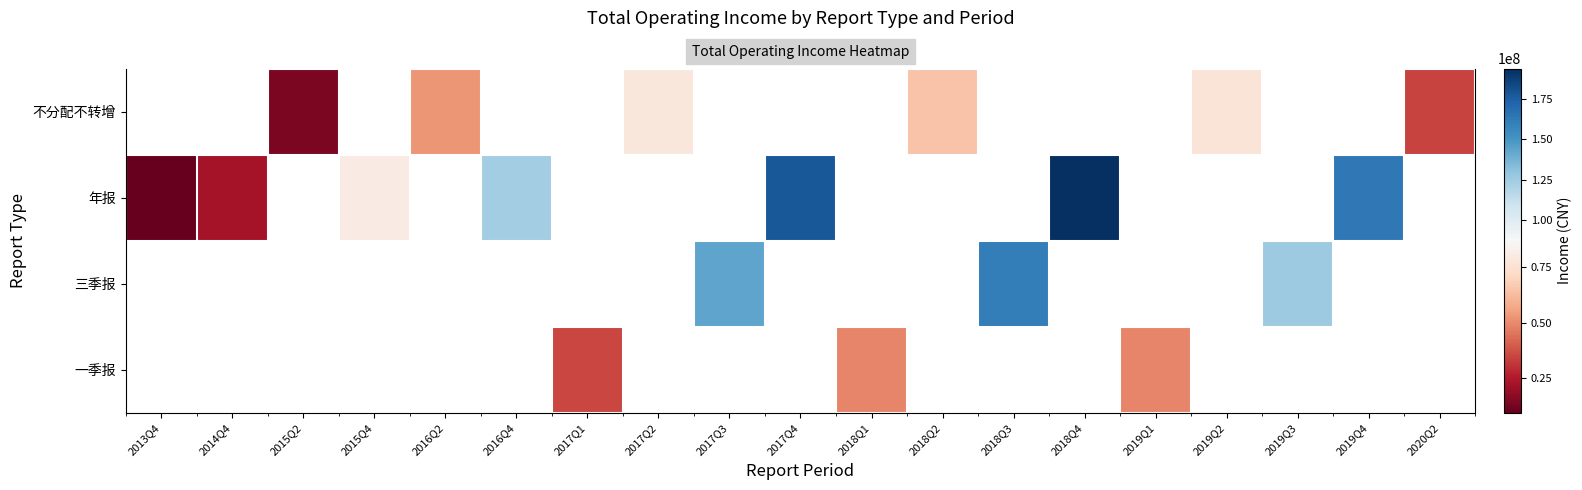

What is the smallest value displayed?

9169244.9